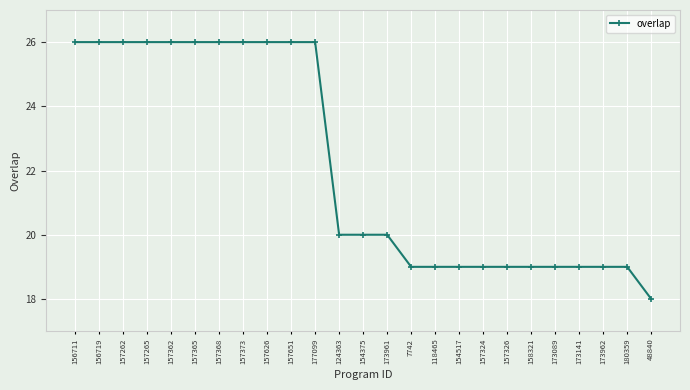

What position from the right is 157362?

21